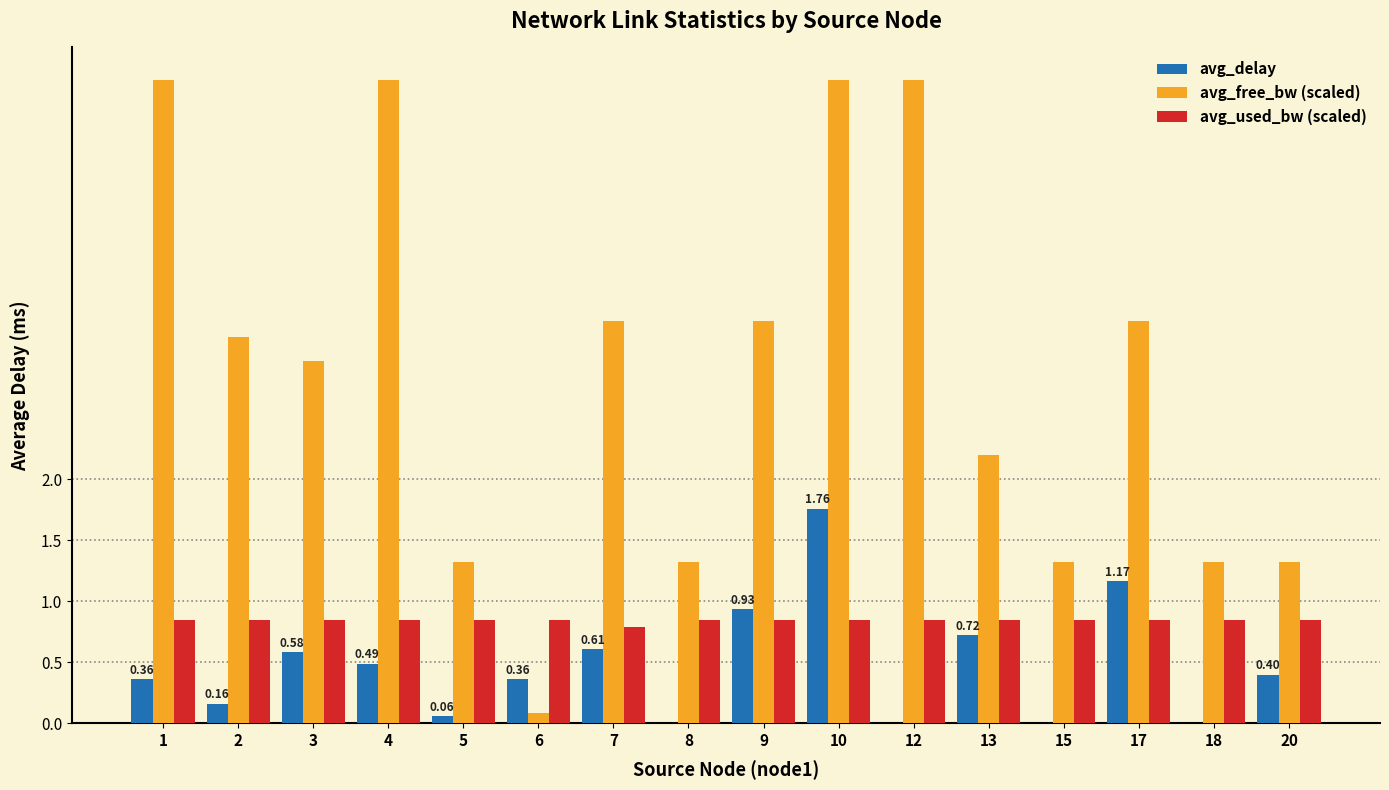

Between 8 and 20, which series saw the biggest shift?

avg_delay